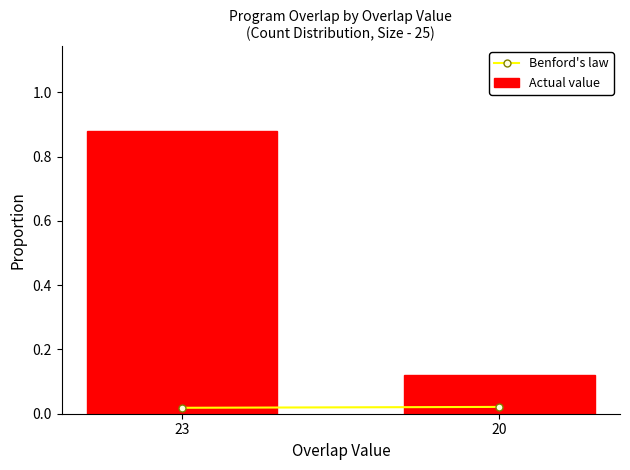

At which category does the chart reach its minimum across all series?

20